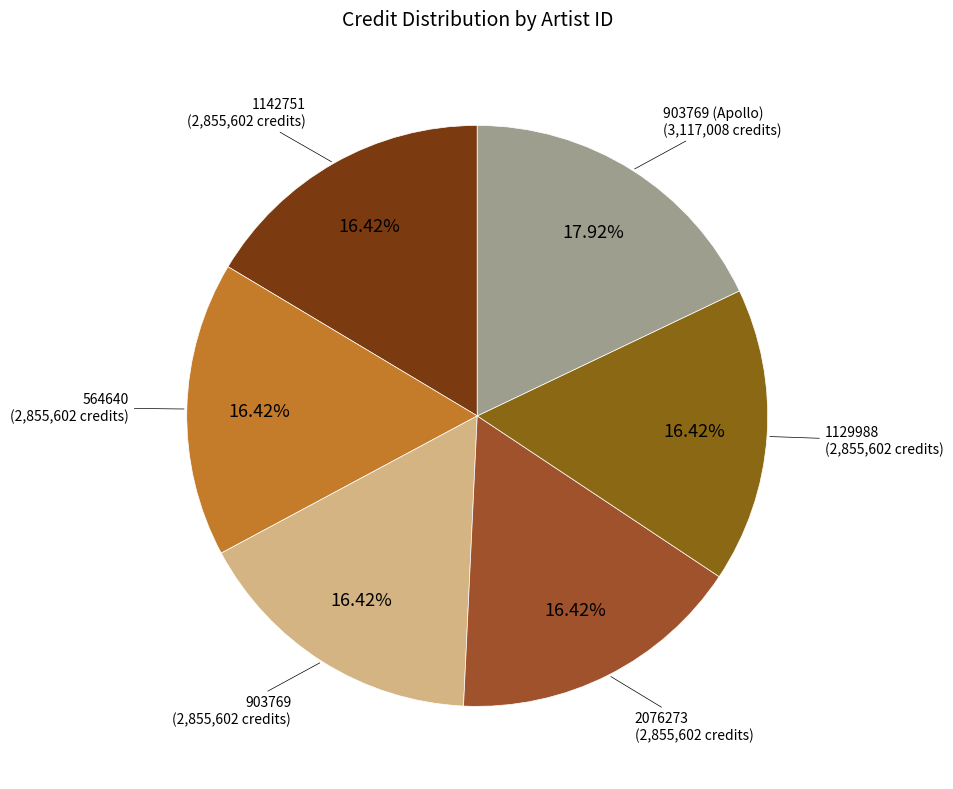

How many slices are in this pie chart?

6